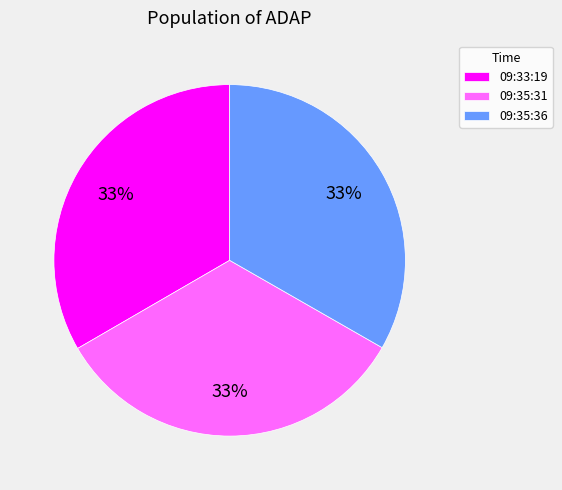

Does 09:35:31 account for over 50% of the chart?

No